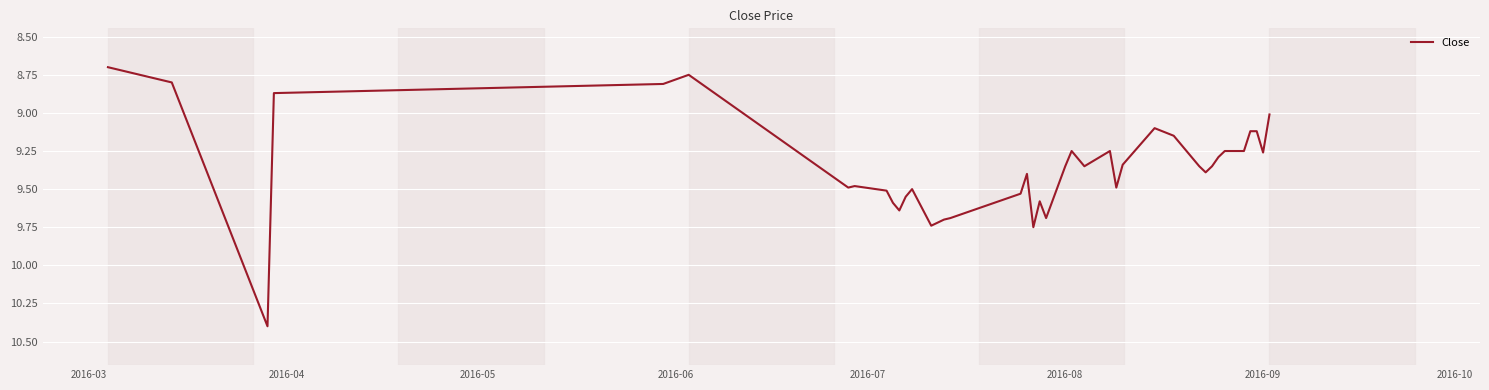

What is the maximum value shown in the chart?

10.4